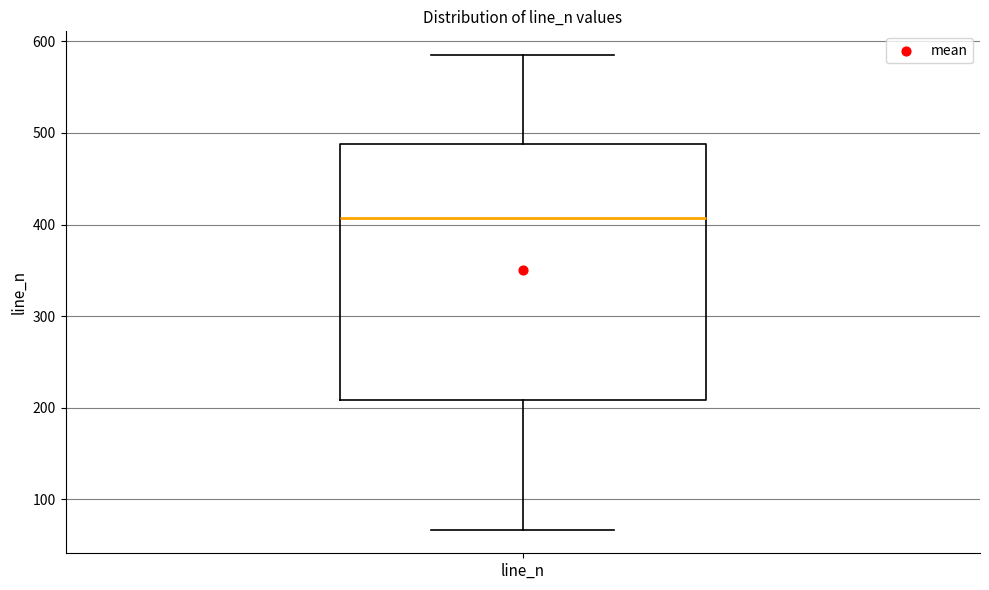

Read this box plot against the y-axis: the position of the median line, the range covered by the box, and the ends of both whiskers. The values are not printed on the chart, so give them approximately, as read against the axis.

median 410, box 210 to 490, whiskers 70 to 590